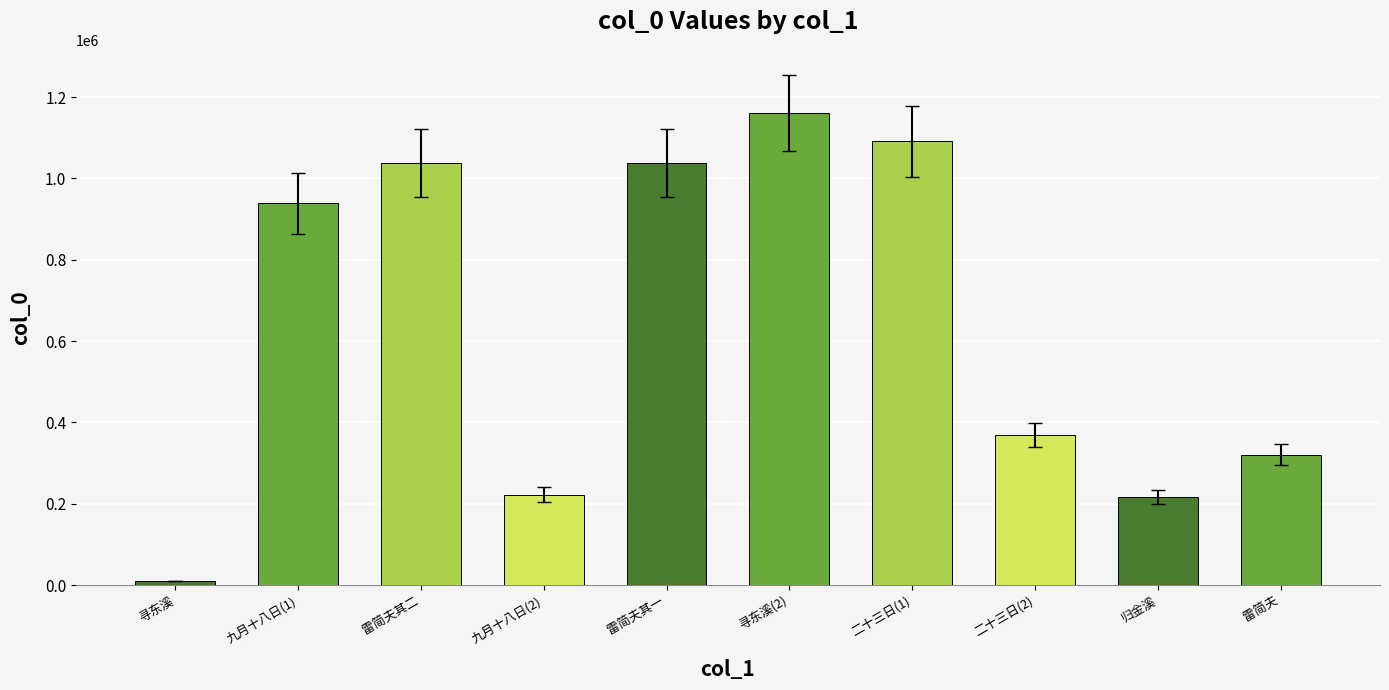

What is the sum of the values at 归金溪 and 雷简夫其一?

1254308